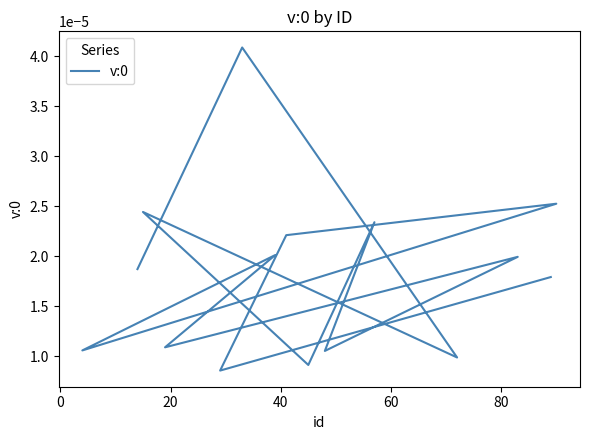

How many points are higher than both their immediate neighbors (excluding endpoints)?

6